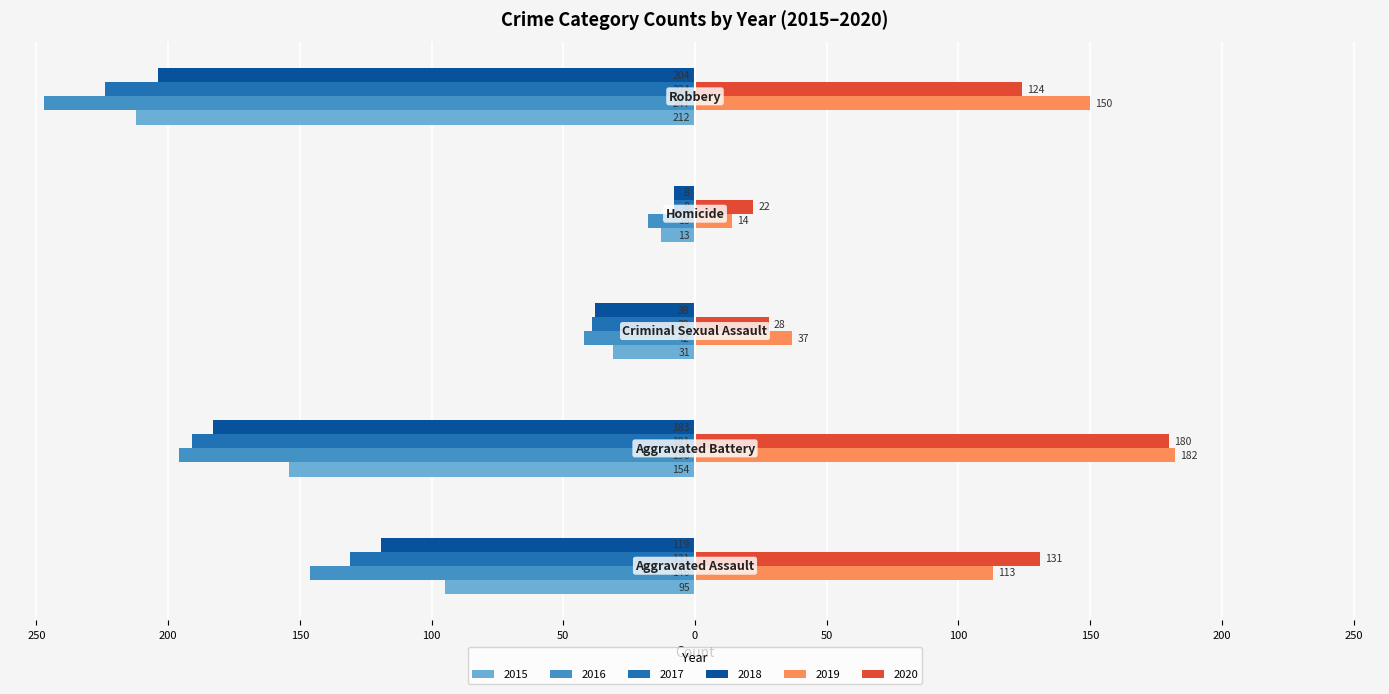

What is the label of the 2nd bar from the right?

Homicide